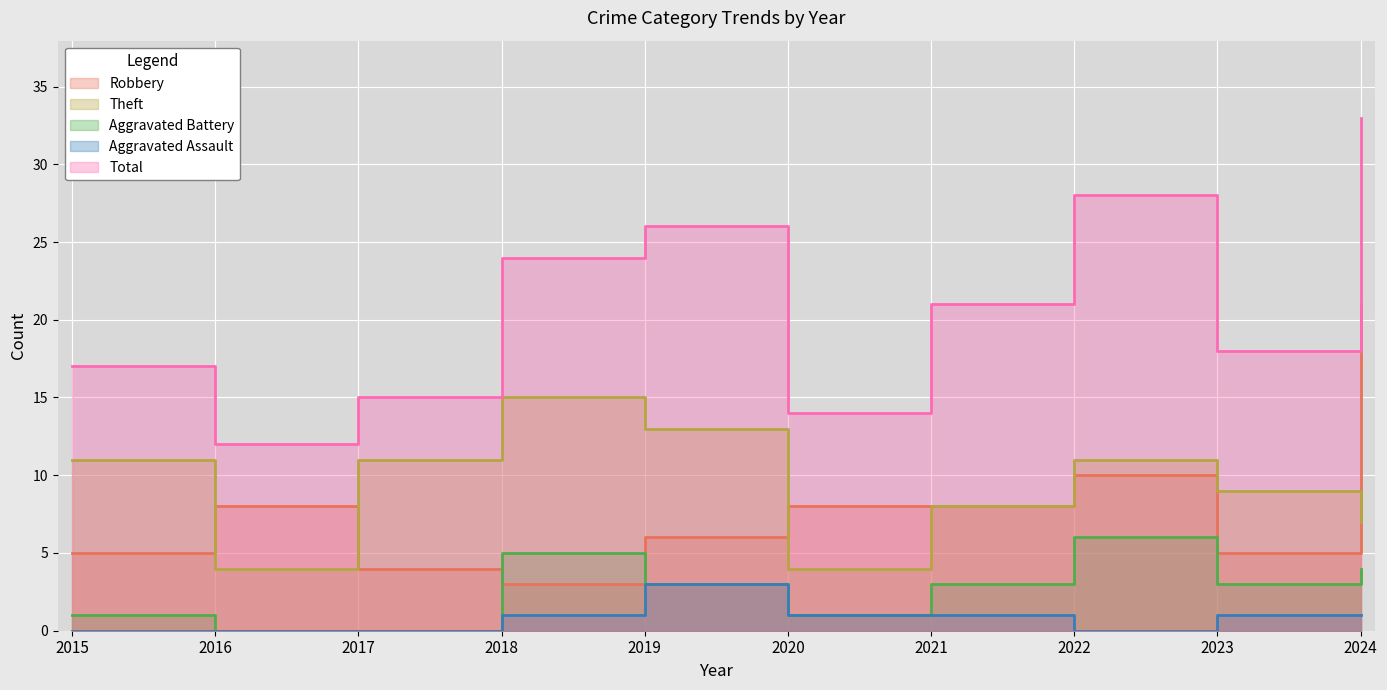

Which category has the highest value in the Aggravated Battery series?

2022